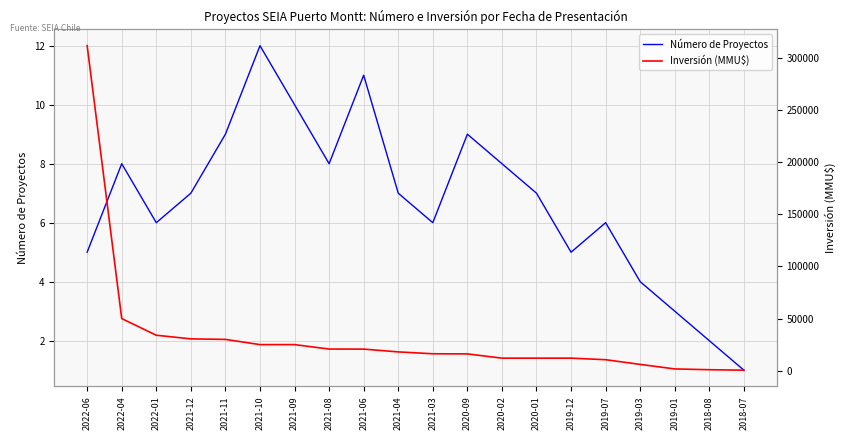

List the series in order of their peak value, highest first.

Inversión (MMU$), Número de Proyectos